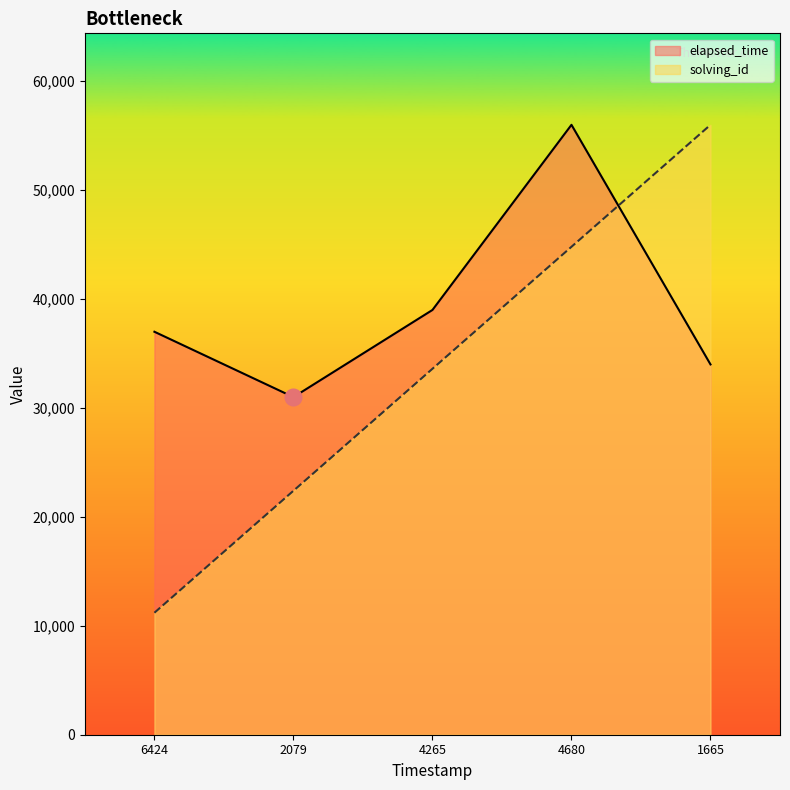

How many values in the elapsed_time series are below 37000?

2